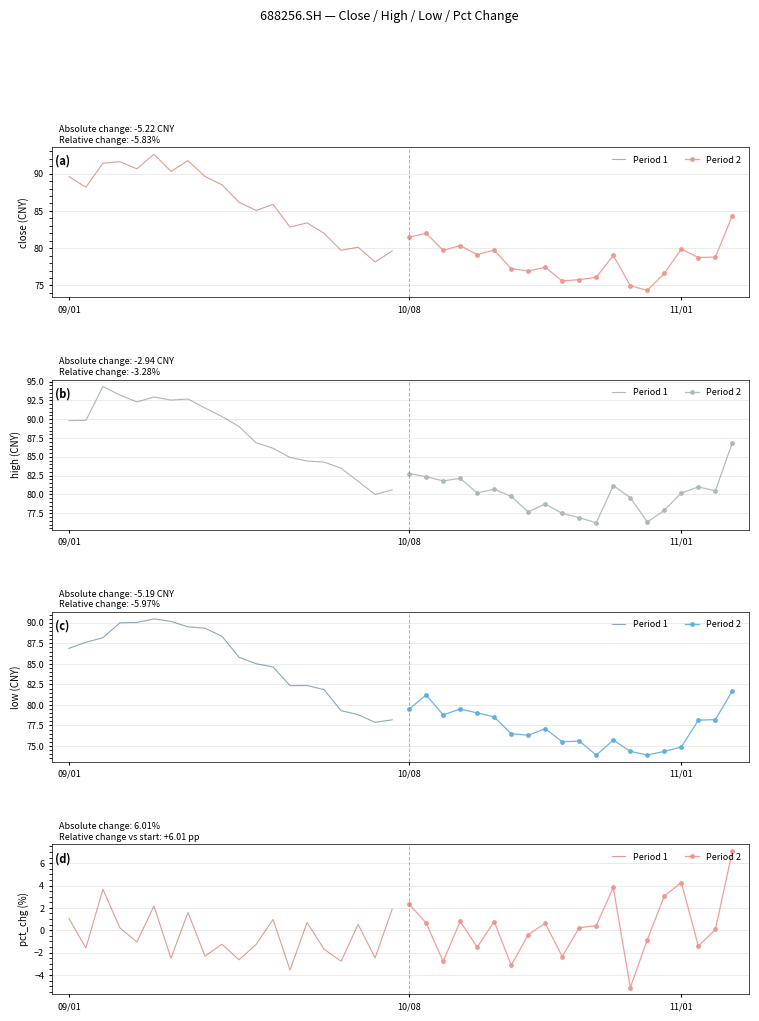

Reading right to left, what are all the values shown in this chart?

Period 1: 1.9	-2.5	0.5	-2.8	-1.7	0.7	-3.6	1.0	-1.3	-2.6	-1.2	-2.3	1.6	-2.5	2.2	-1.0	0.2	3.7	-1.6	1.1
Period 2: 7.1	0.1	-1.4	4.3	3.1	-0.9	-5.1	3.8	0.4	0.2	-2.4	0.6	-0.4	-3.1	0.8	-1.5	0.8	-2.8	0.7	2.3